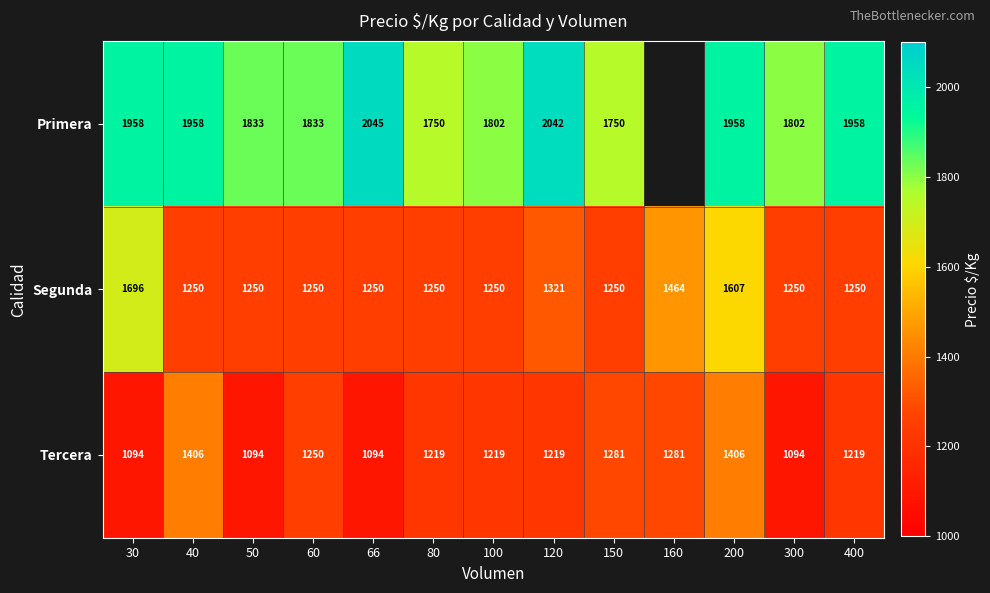

What is the sum of all Tercera values?

15876